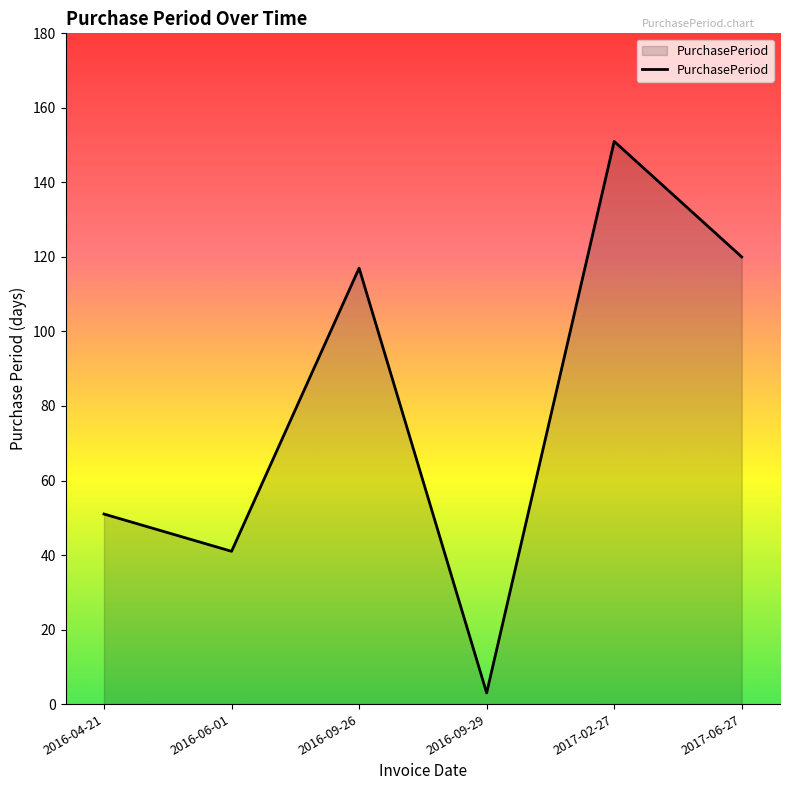

The chart shows a value of 167 at 2016-09-26. True or false?

False